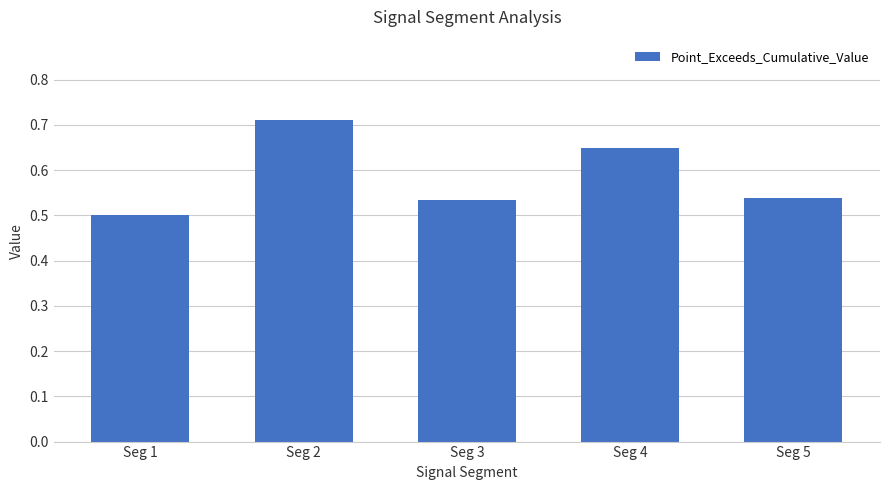

True or false: the data shows 0.9 at Seg 3.

False